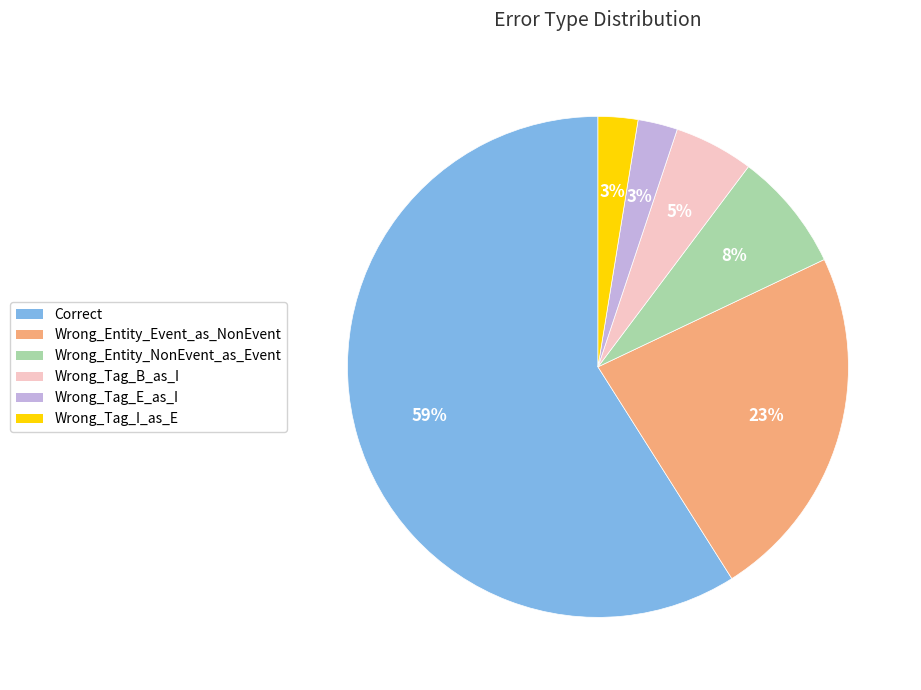

How many slices are in this pie chart?

6